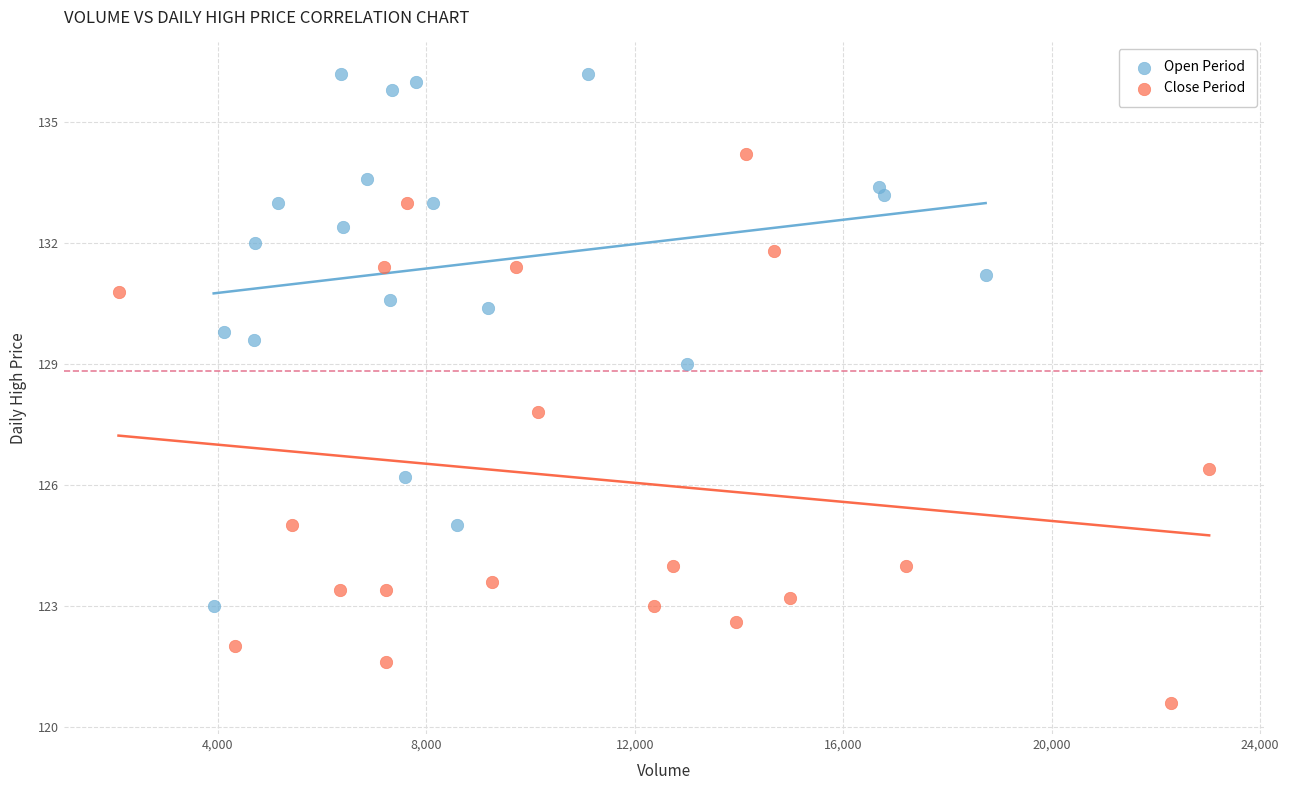

Which series reaches the maximum Y coordinate?

Open Period